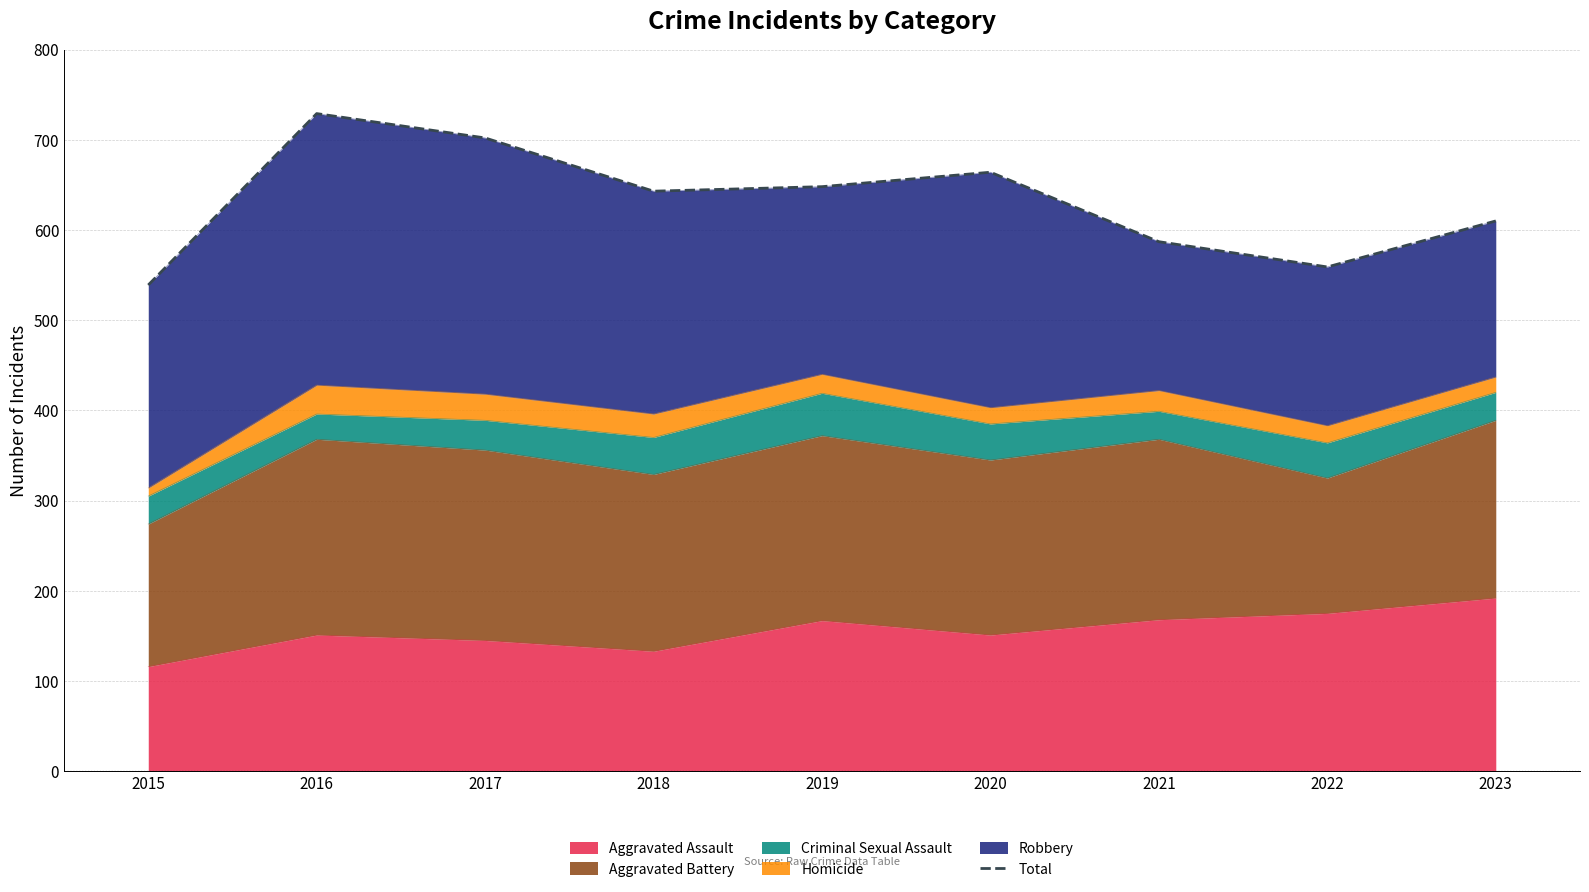

Reading left to right, extract all data points from this chart.

539	729	702	643	648	664	587	559	610